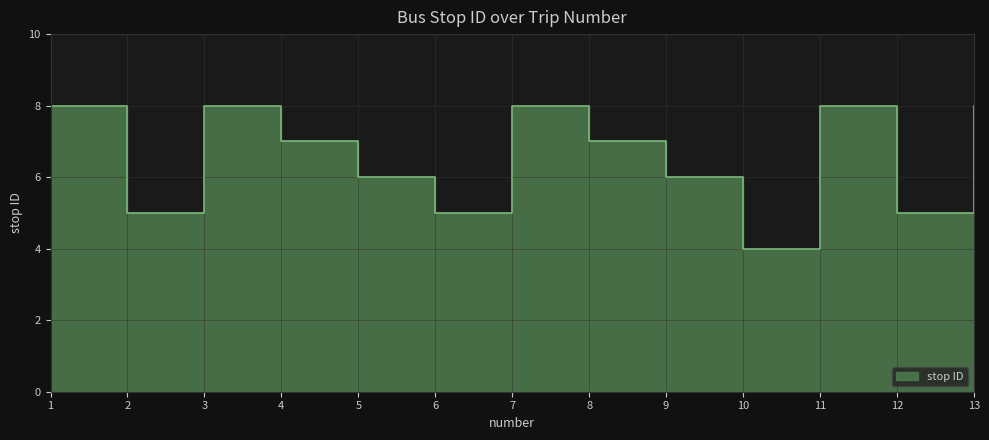

How many lines are shown in the chart?

1